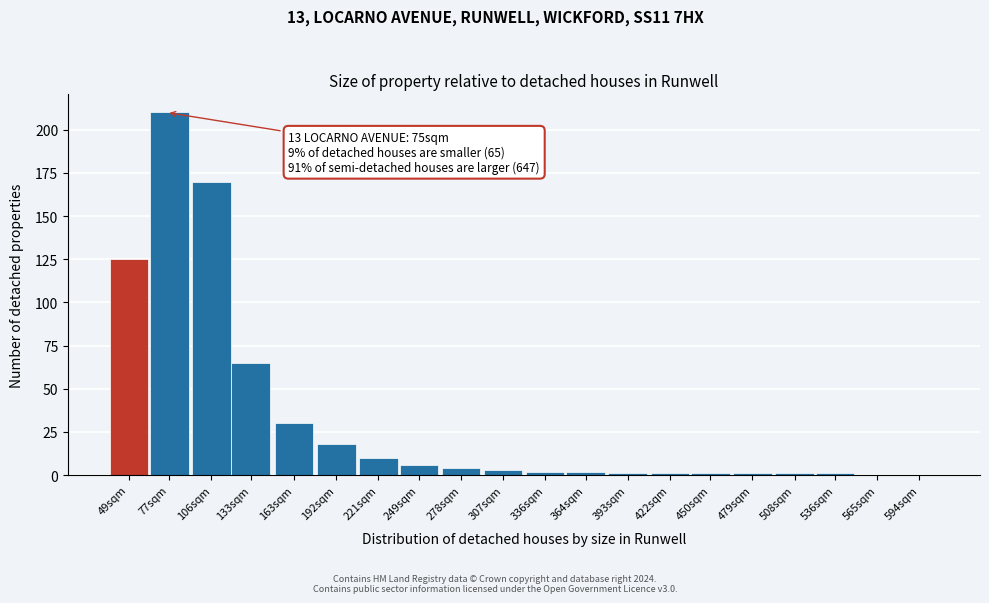

Reading right to left, extract all data points from this chart.

594sqm=0	565sqm=0	536sqm=1	508sqm=1	479sqm=1	450sqm=1	422sqm=1	393sqm=1	364sqm=2	336sqm=2	307sqm=3	278sqm=4	249sqm=6	221sqm=10	192sqm=18	163sqm=30	133sqm=65	106sqm=170	77sqm=210	49sqm=125